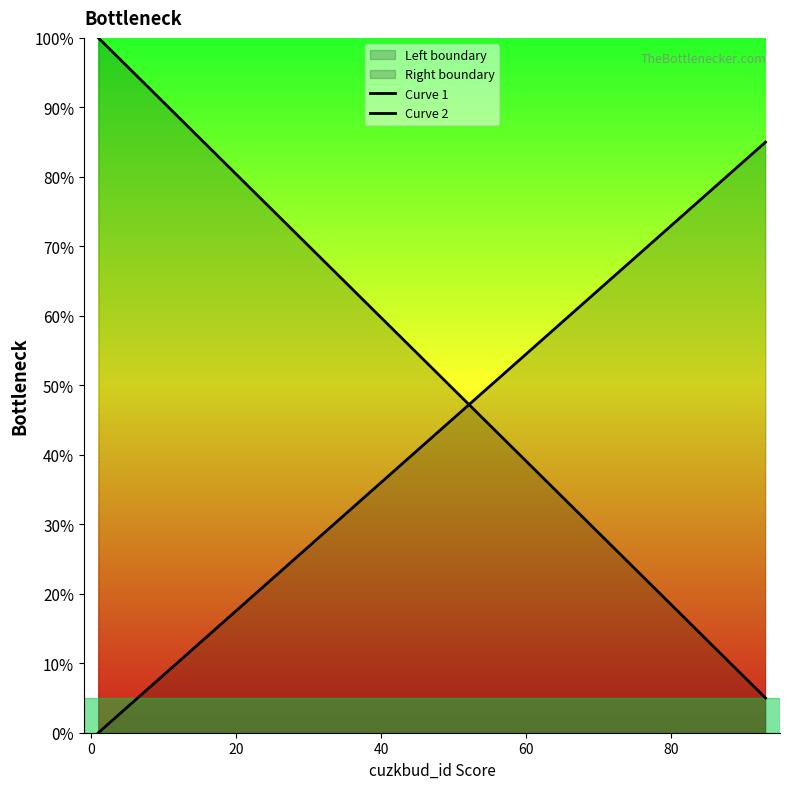

What is the sum of all Curve 2 values?

827.8